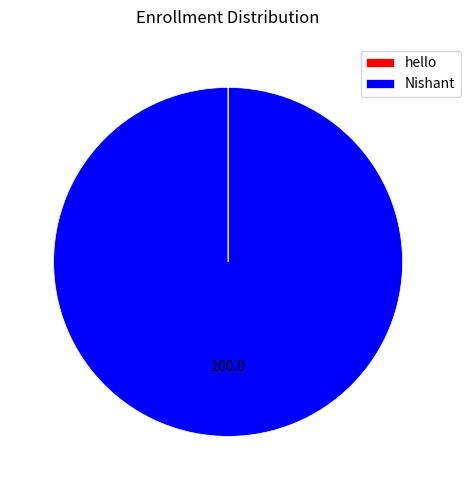

Is there any slice that represents more than half of the pie?

Yes